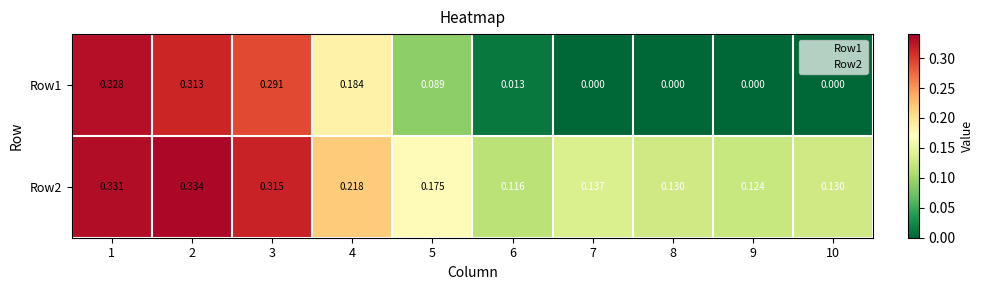

Is the value of Row1 at 6 greater than the value of Row2 at 7?

No